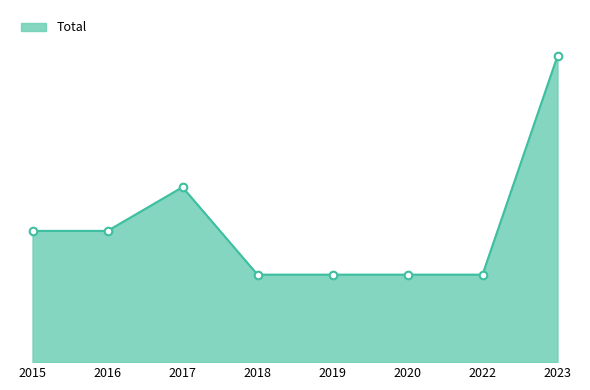

Is this an area chart (filled region under the line)?

Yes